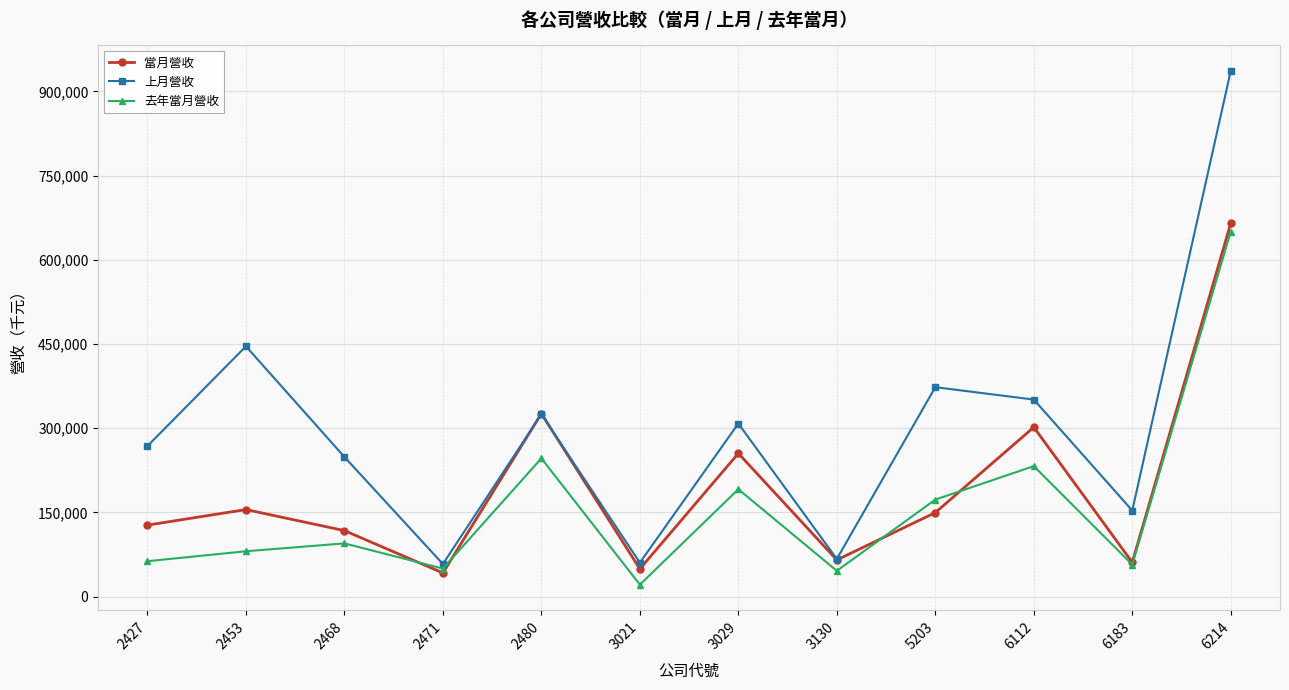

Read the 當月營收 value at 2471, to the nearest 50.

42050